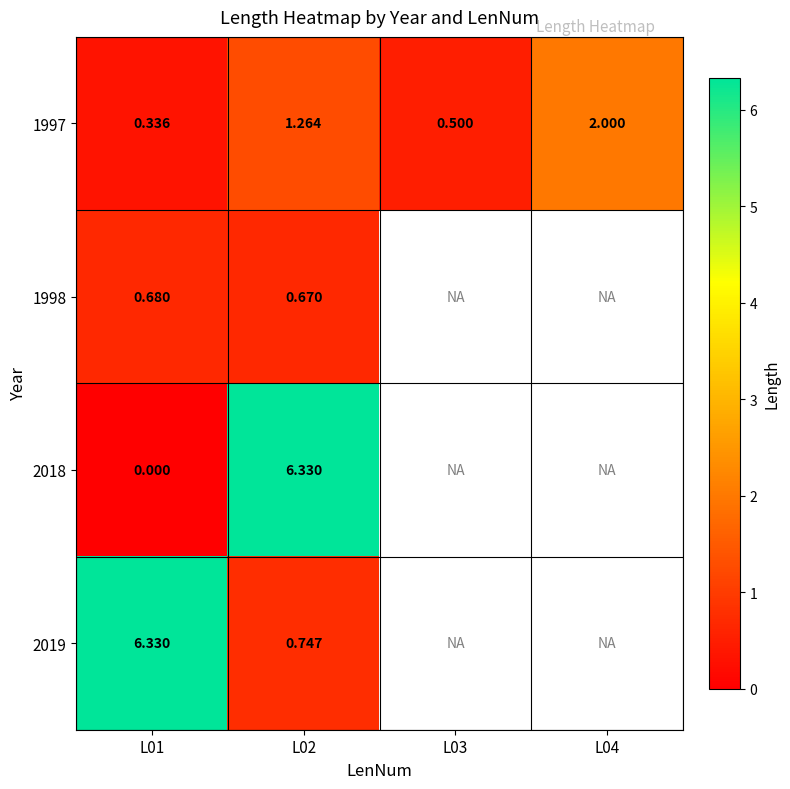

Is the value of 1997 at L04 greater than the value of 2019 at L02?

Yes